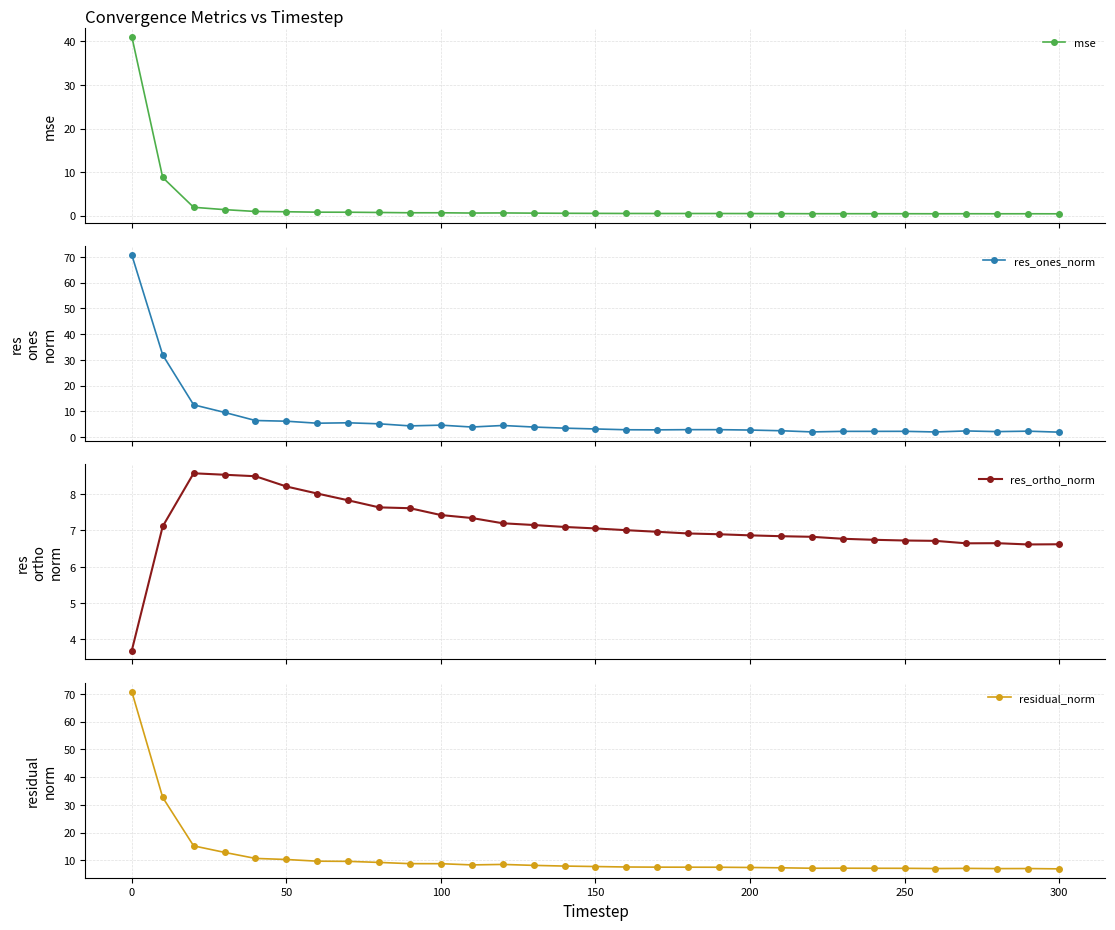

True or false: mse has more than 1 points higher than both neighbors.

True